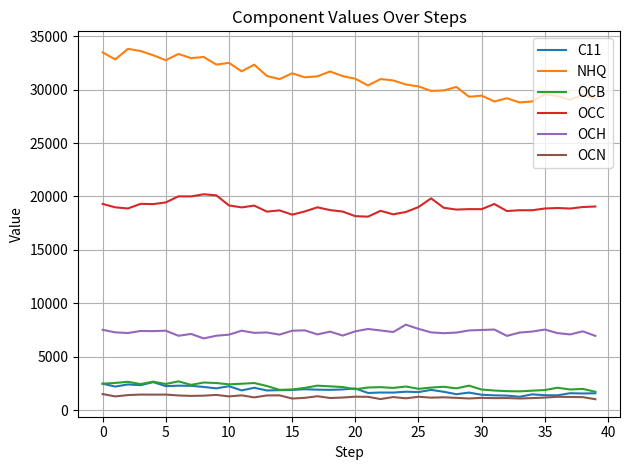

What is the highest value of the OCC series?

20208.8